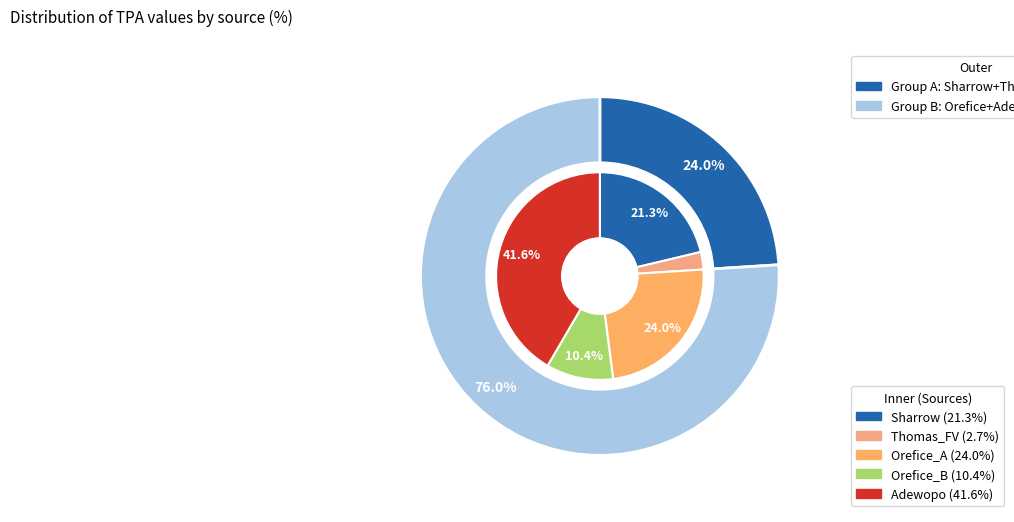

To the nearest percent, what is the difference between the Orefice_B and Adewopo slice percentages?

31%